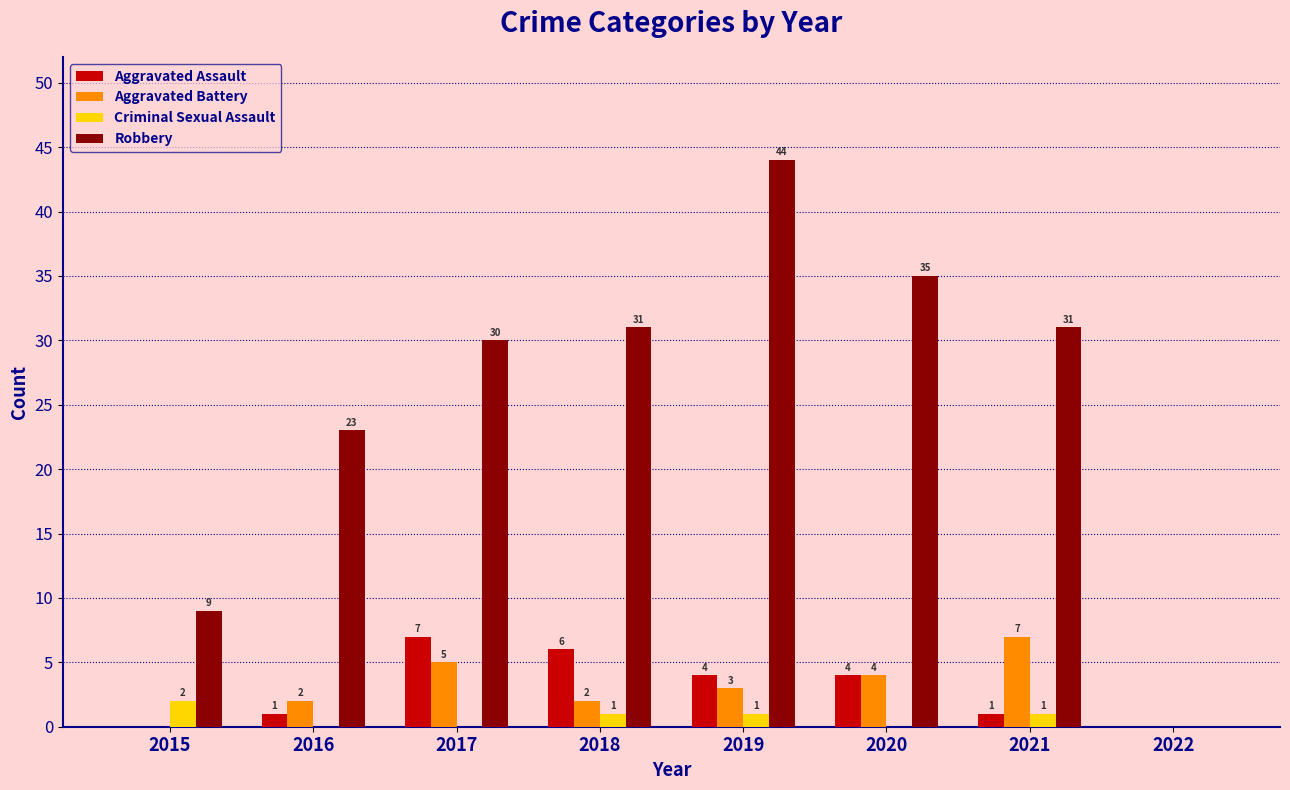

What is the spread (max minus min) of values at 2016?

23